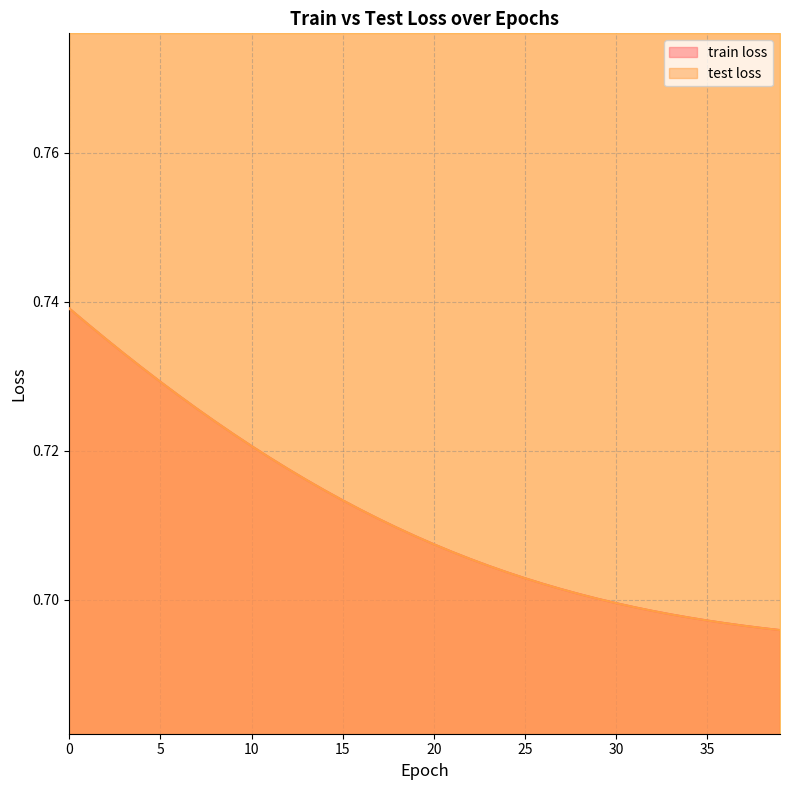

What is the minimum value for test loss?

0.7